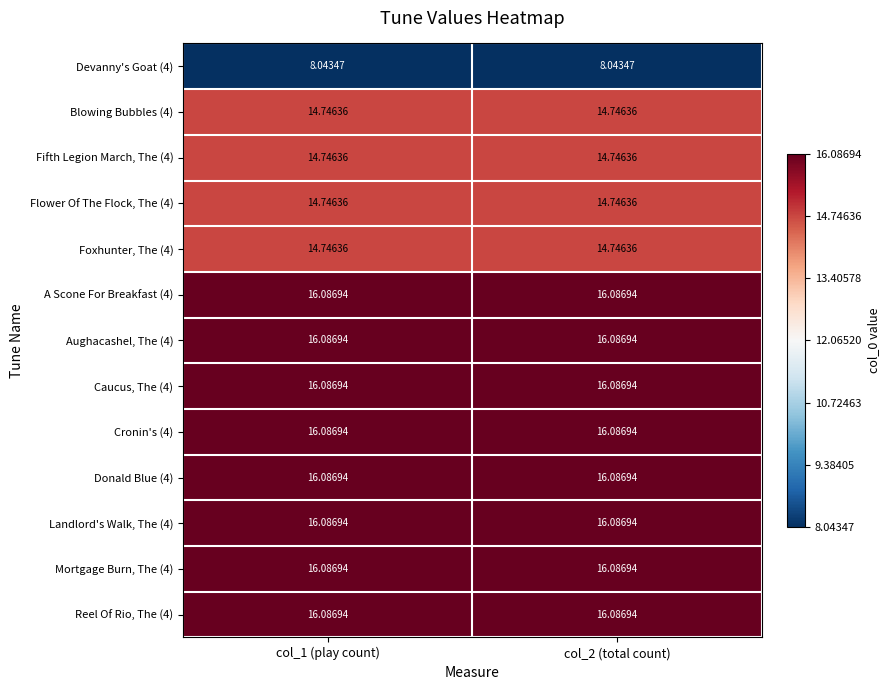

Is the value of Devanny's Goat (4) at col_2 (total count) greater than the value of Donald Blue (4) at col_2 (total count)?

No